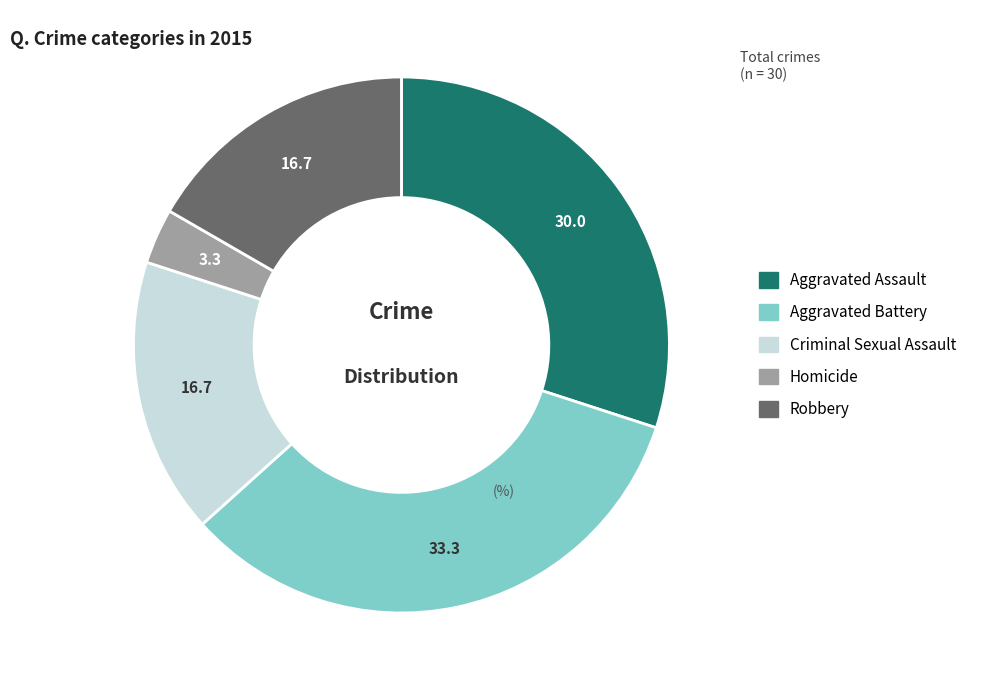

Which category has the smallest portion of the pie?

Homicide